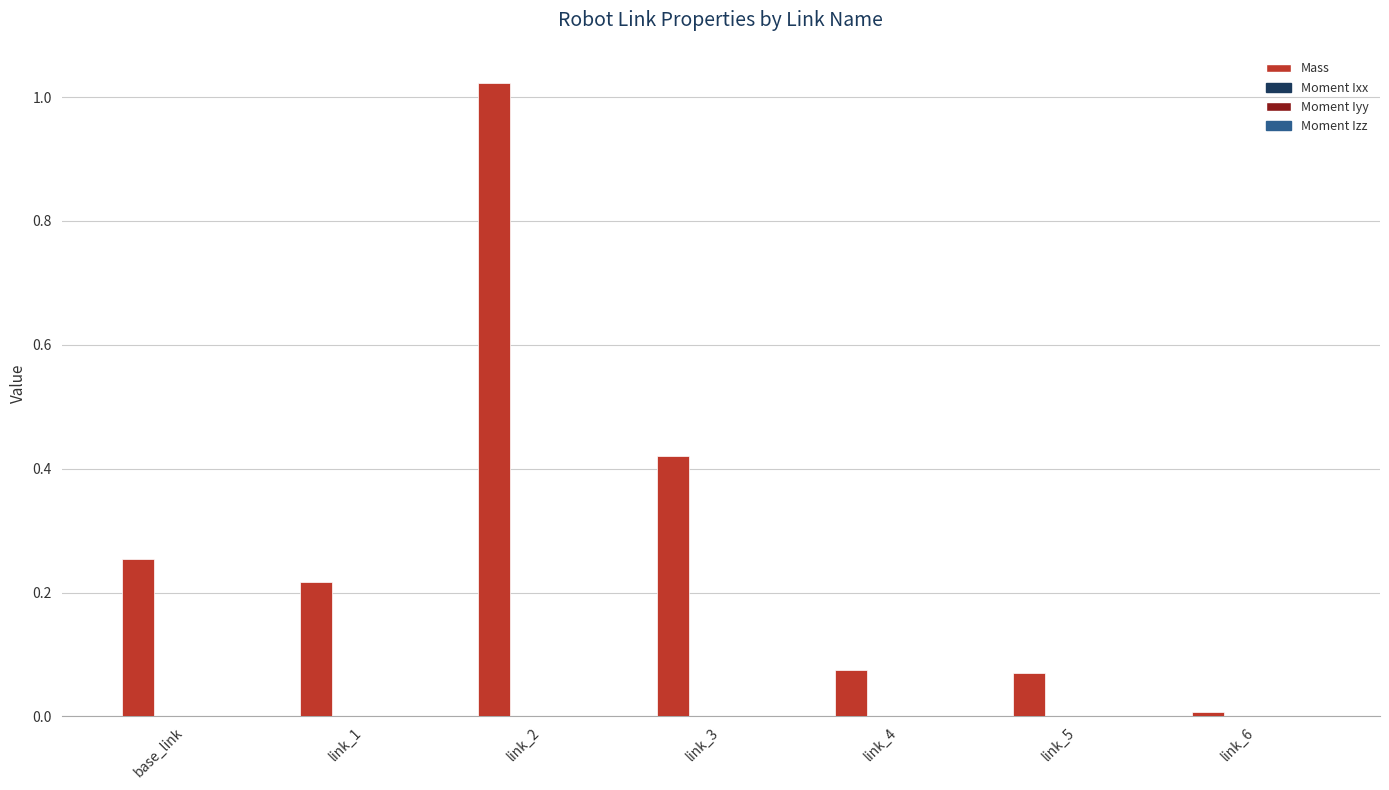

At which category is the sum across all series the highest?

link_2